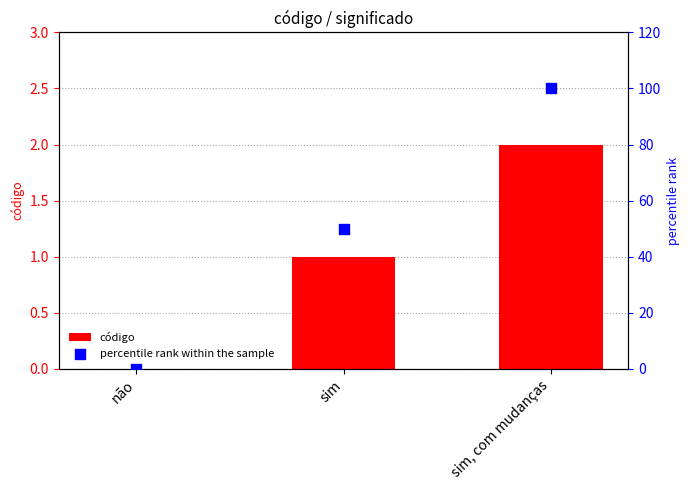

What is the total value across all series at sim?

51